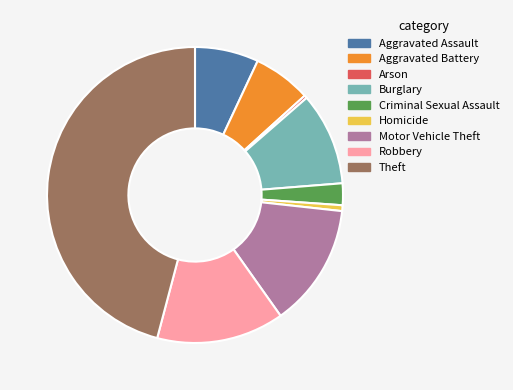

Combined, do Homicide and Aggravated Battery account for over 50%?

No